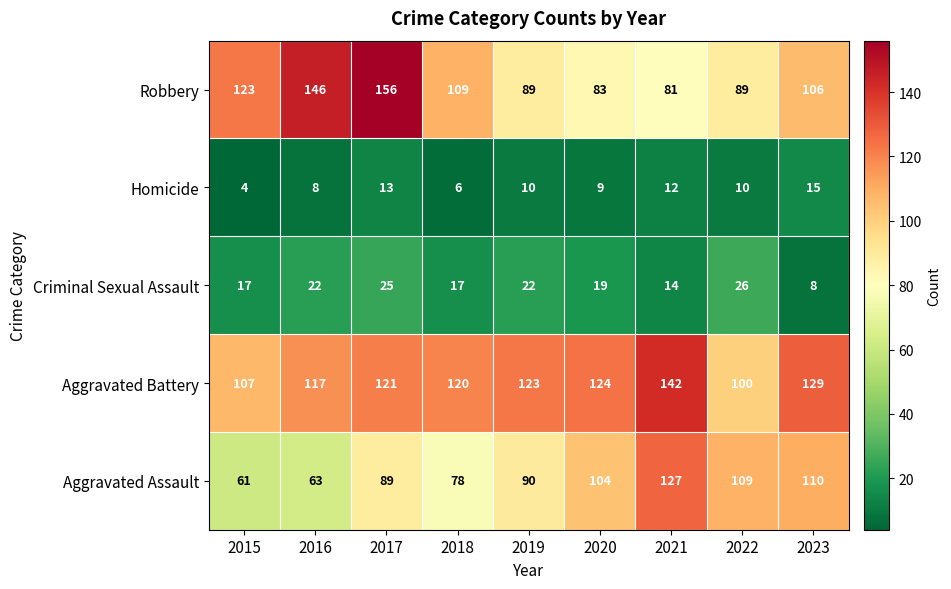

The value of Criminal Sexual Assault at 2023 is 2. True or false?

False